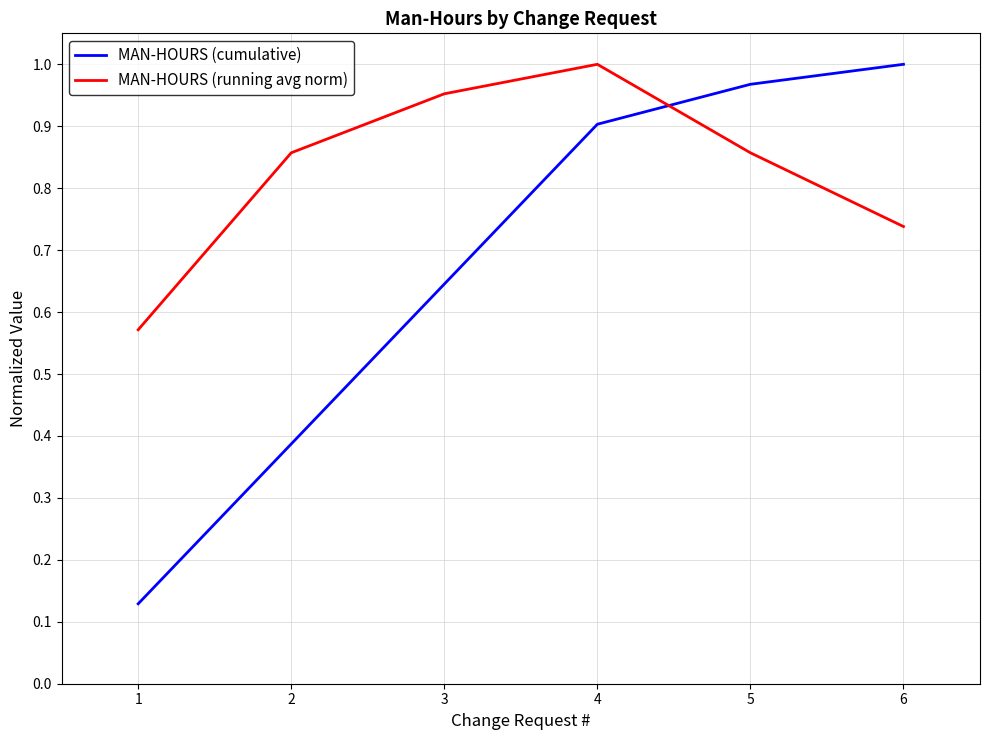

What is the total value across all series at 6?

1.7